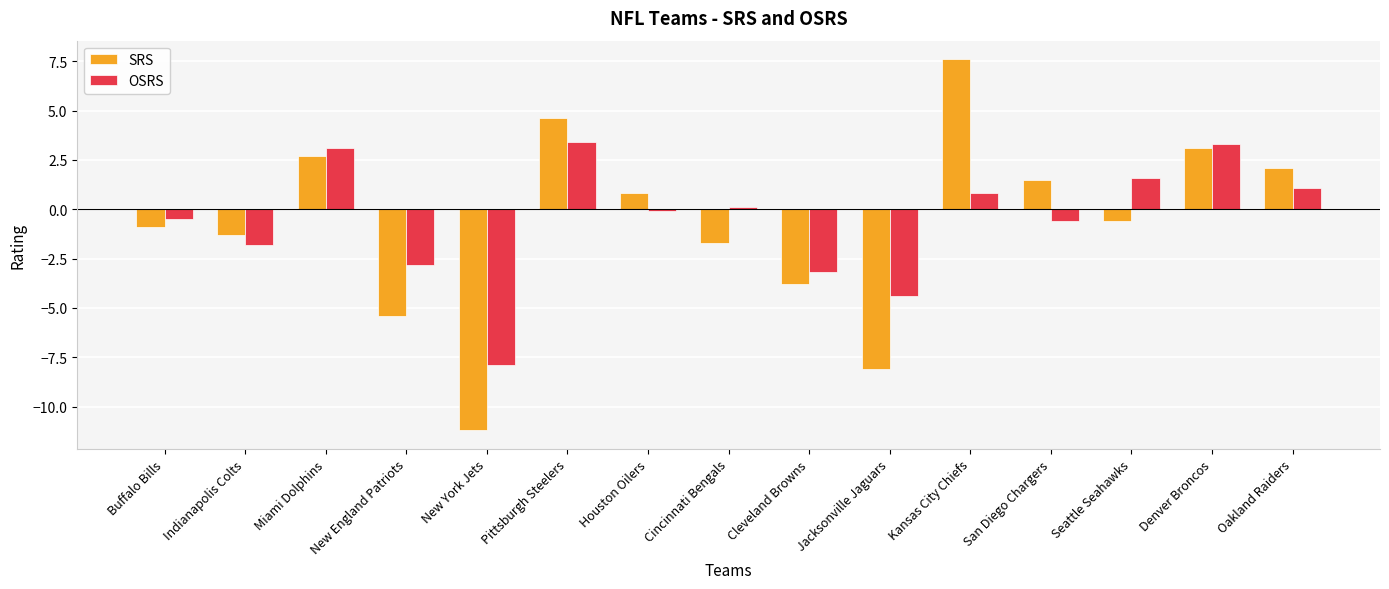

What is the sum of all SRS values?

-10.6